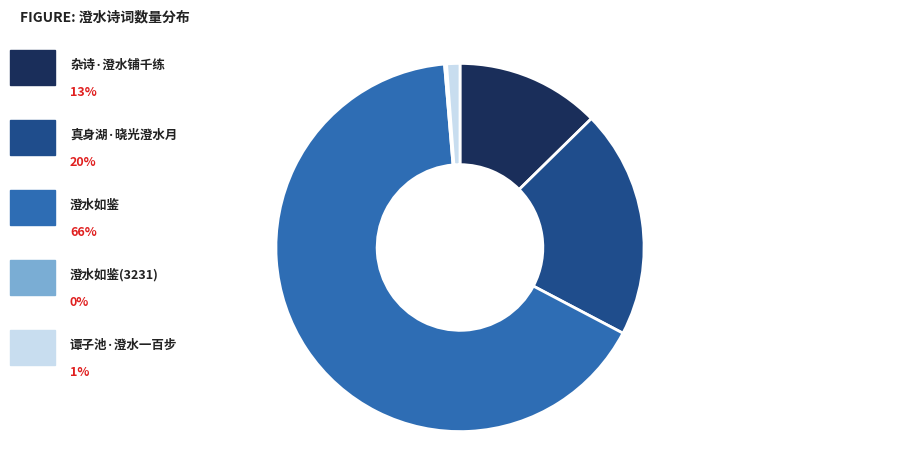

Is there any slice that represents more than half of the pie?

Yes